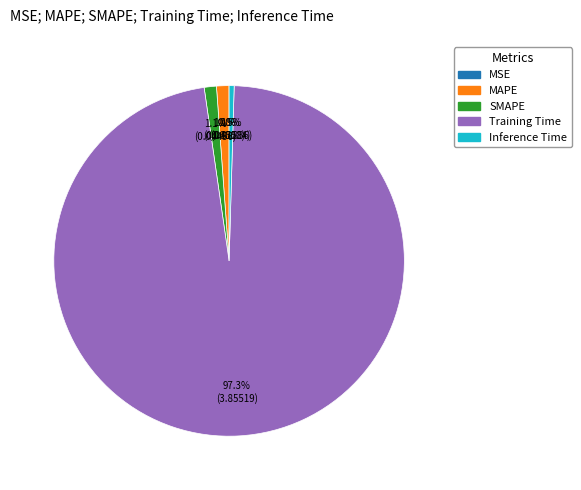

To the nearest percent, what is the average slice percentage?

20%